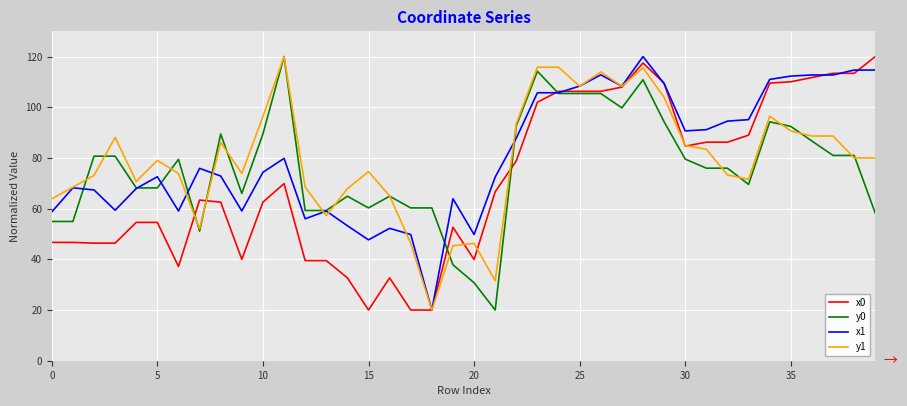

List the series in order of their overall mean, lowest first.

x0, y0, y1, x1